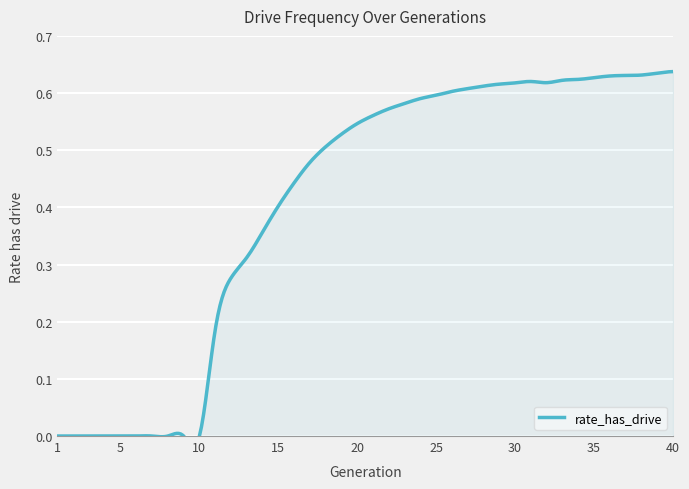

At which category does the chart reach its minimum across all series?

1